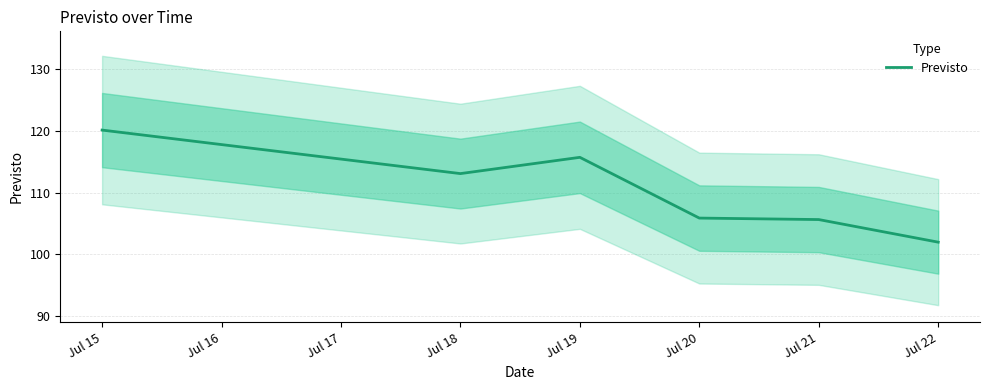

Where does the data first go above 113?

Jul 15